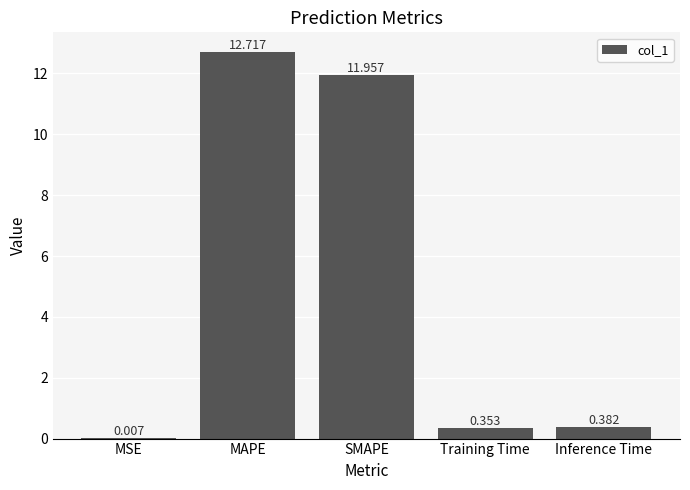

At which label is the value closest to 6?

Inference Time